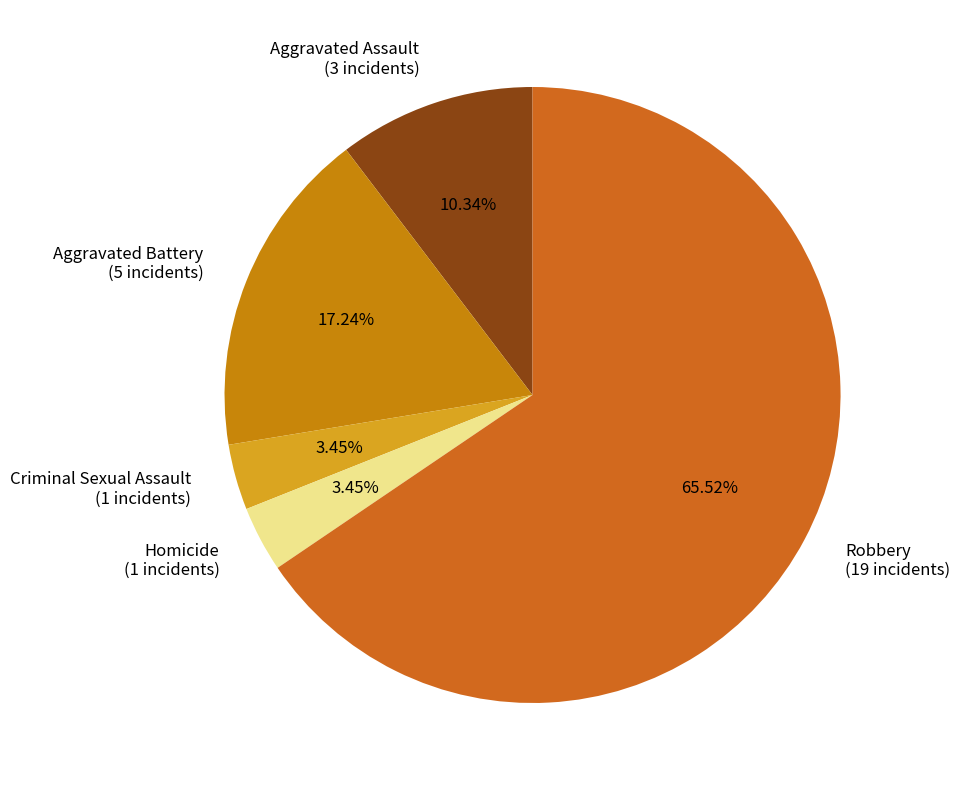

What percentage is the Aggravated Battery slice, to the nearest percent?

17%